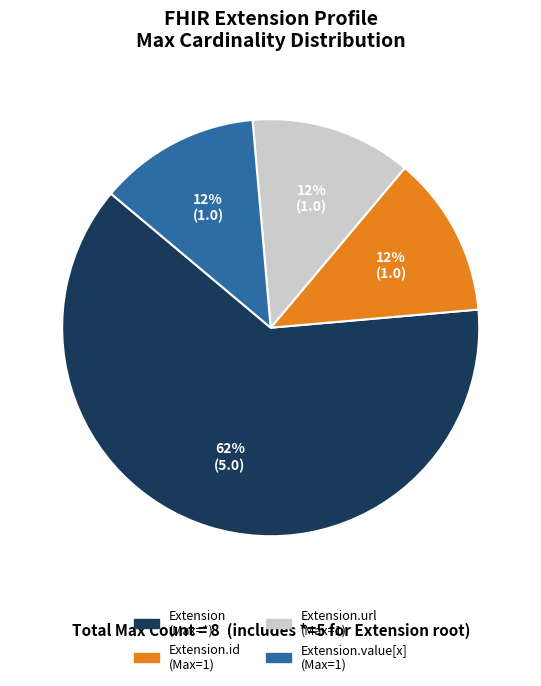

Is there any slice that represents more than half of the pie?

Yes